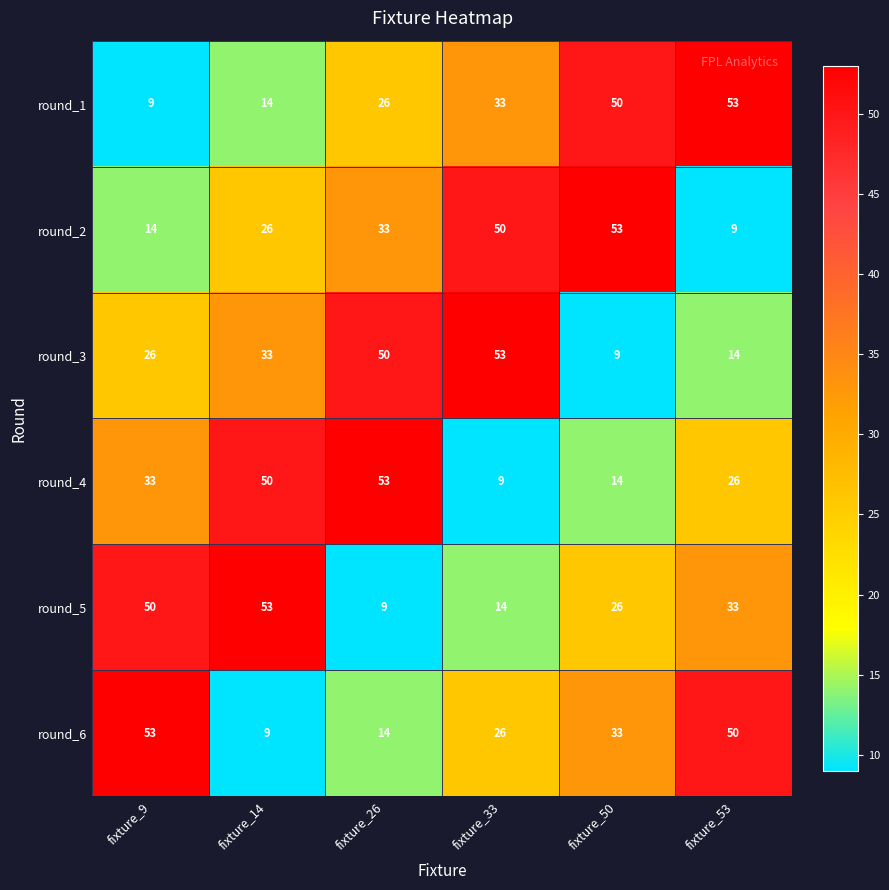

The value of round_2 at fixture_33 is 74. True or false?

False